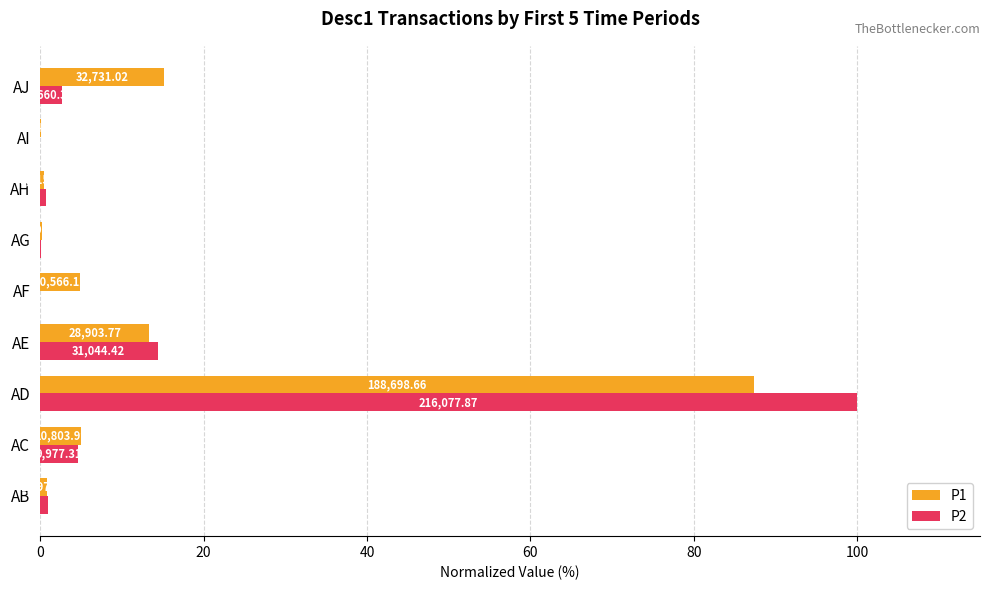

What is the highest value of the P2 series?

100.0